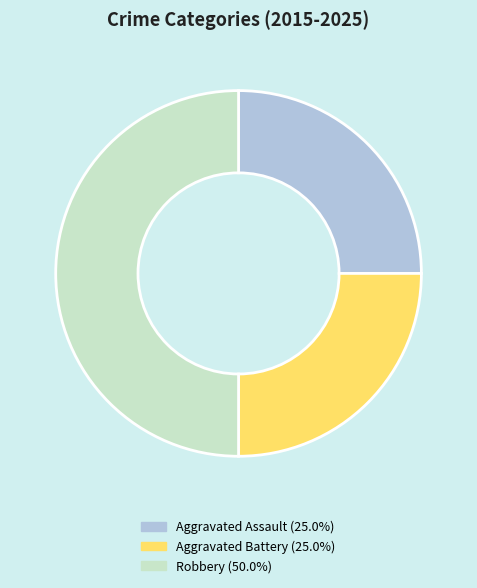

What is the largest slice in the pie chart?

Robbery